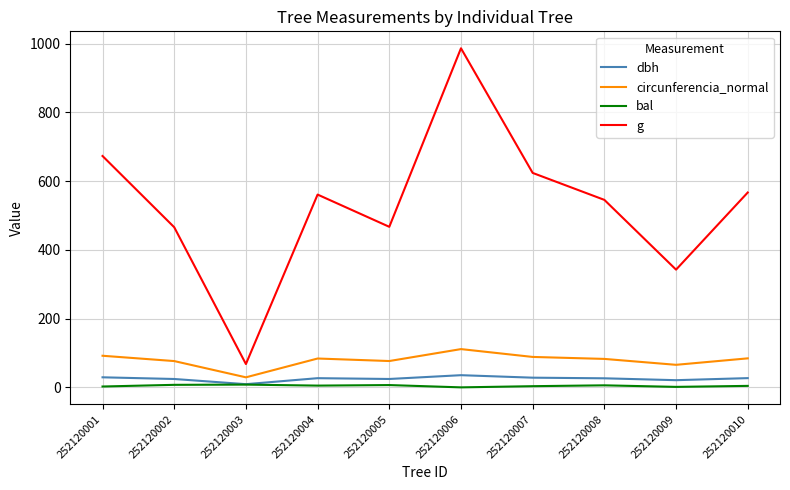

At which category is the sum across all series the highest?

252120006